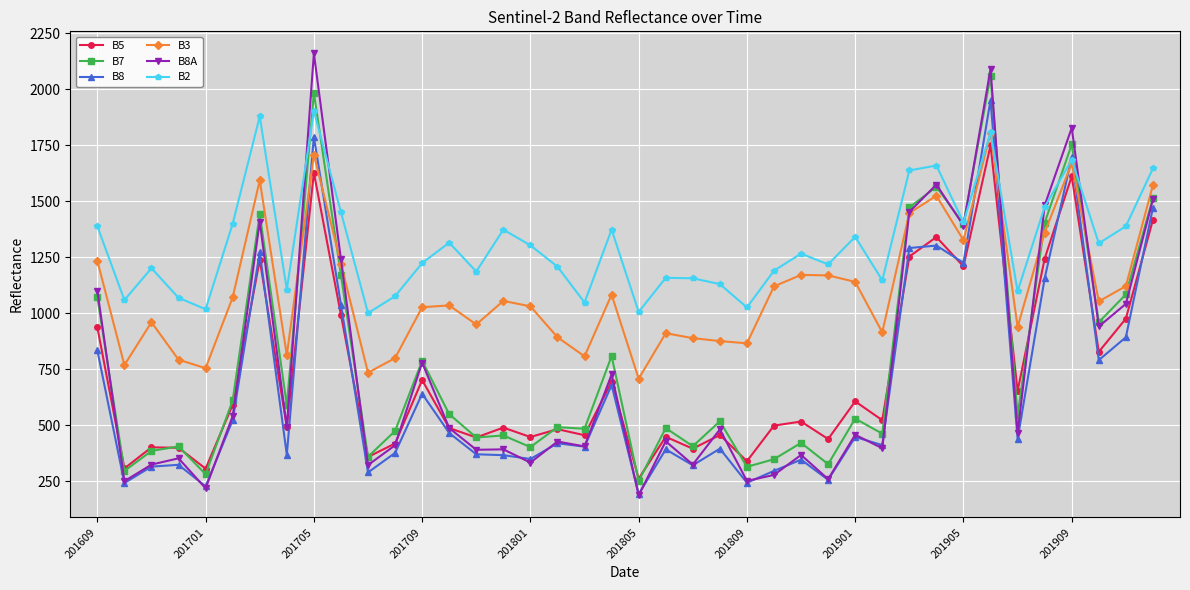

In B7, how many points are lower than both neighbors (excluding endpoints)?

15